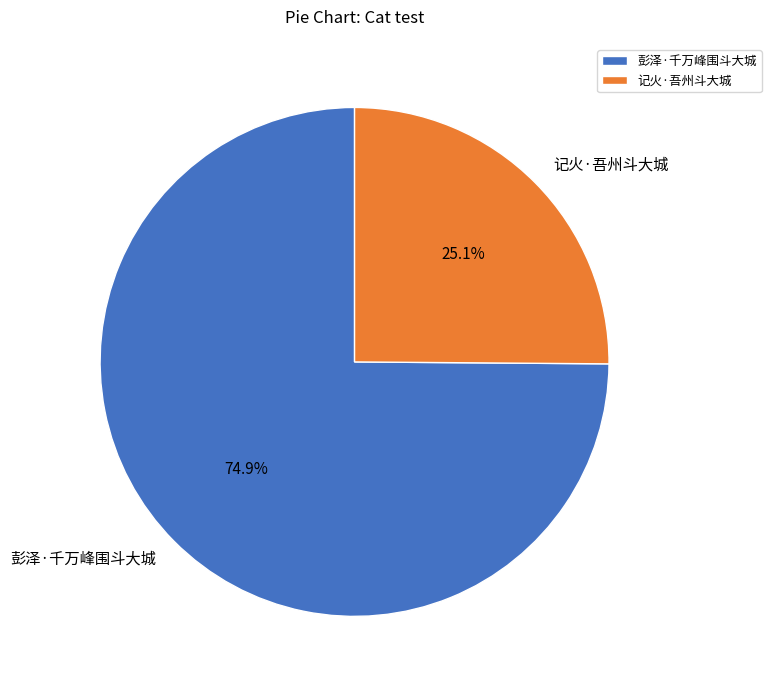

What percentage do 记火·吾州斗大城 and 彭泽·千万峰围斗大城 together represent?

100.0%